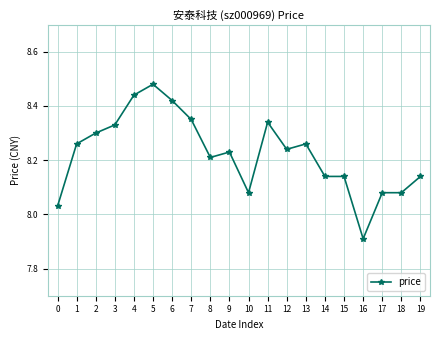

What is the approximate value at 16?

7.9